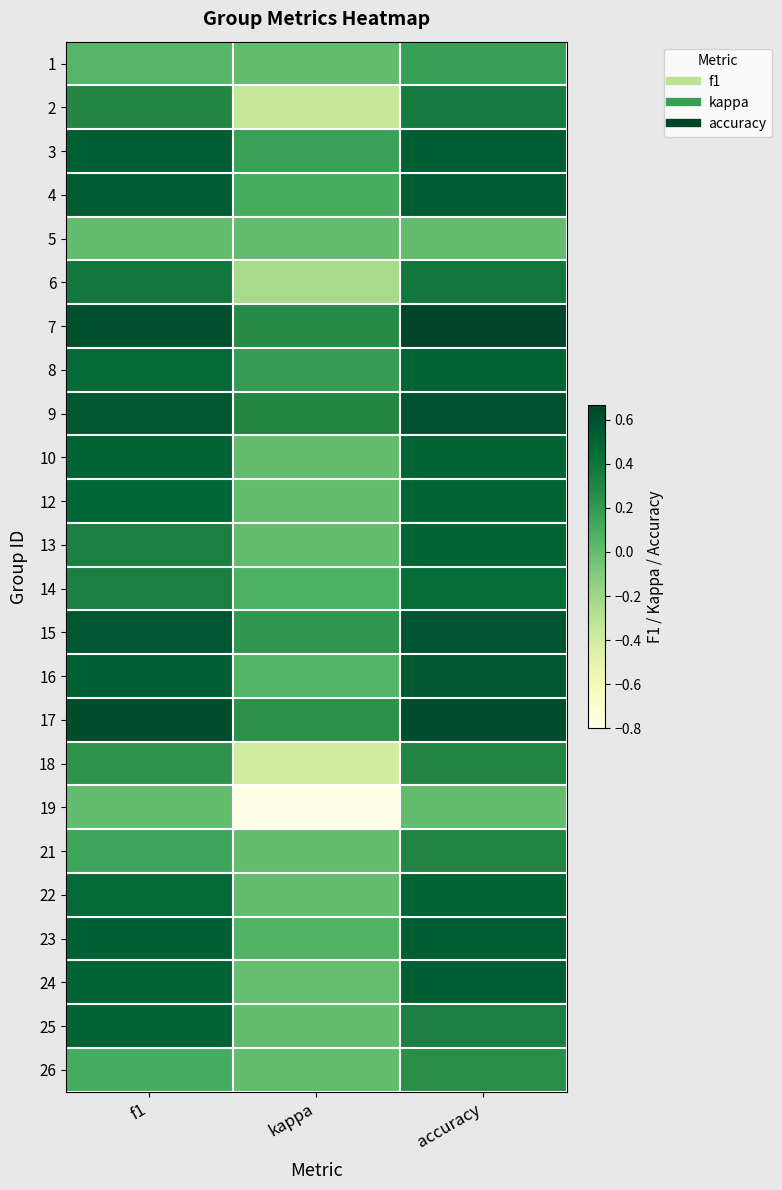

At how many categories does at least one series exceed 0?

3